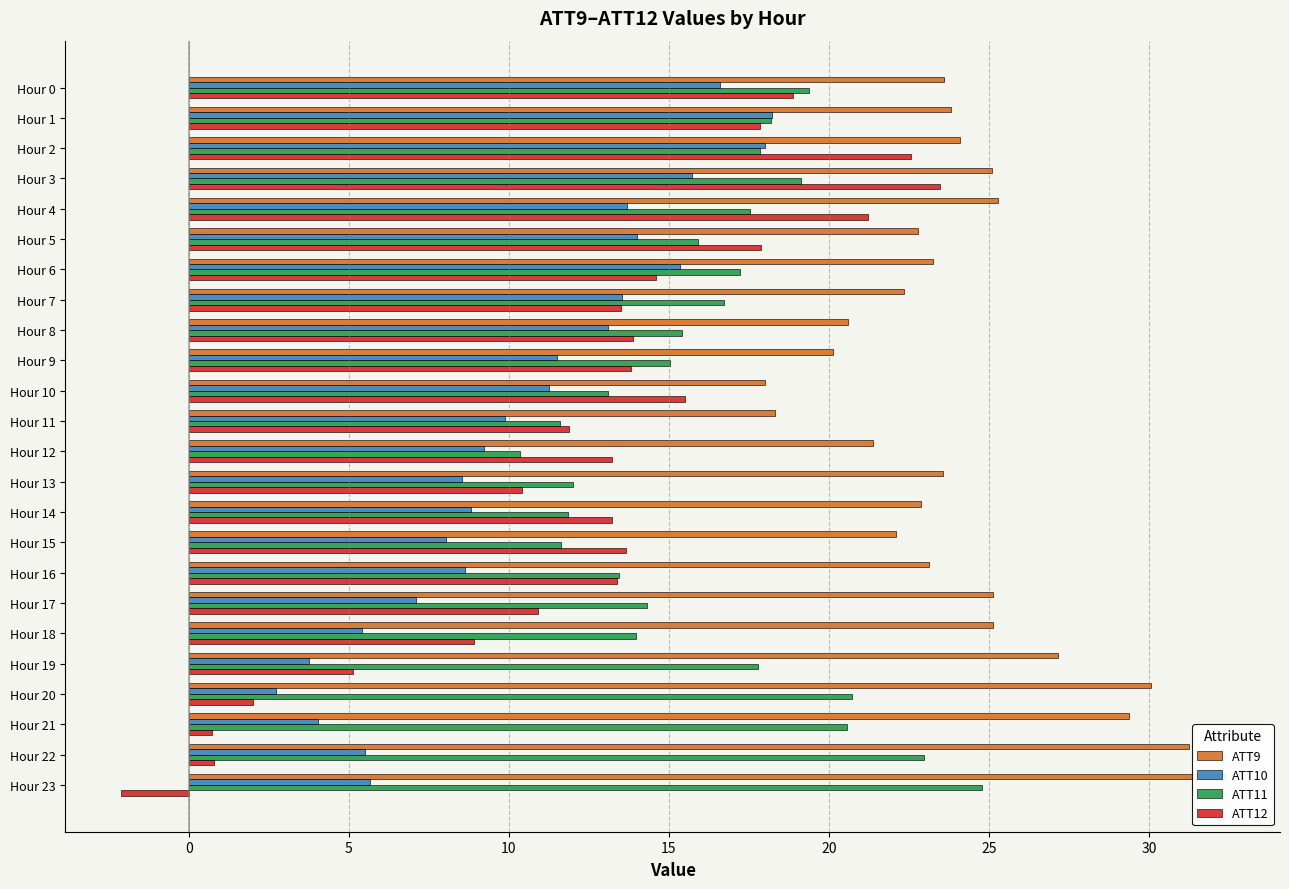

Is it true that ATT12 equals 0.7 at Hour 20?

False